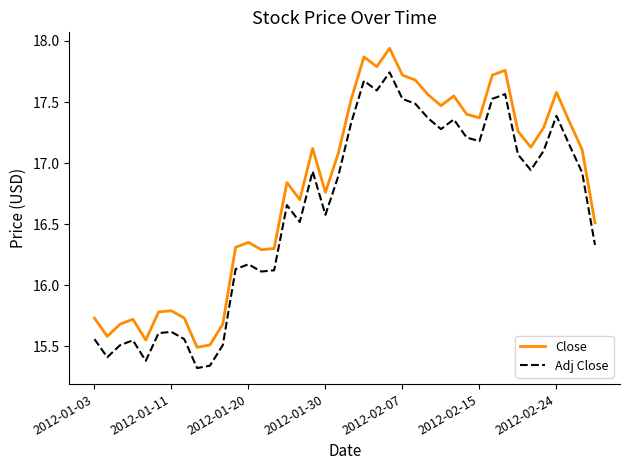

List the series in order of their overall mean, lowest first.

Adj Close, Close